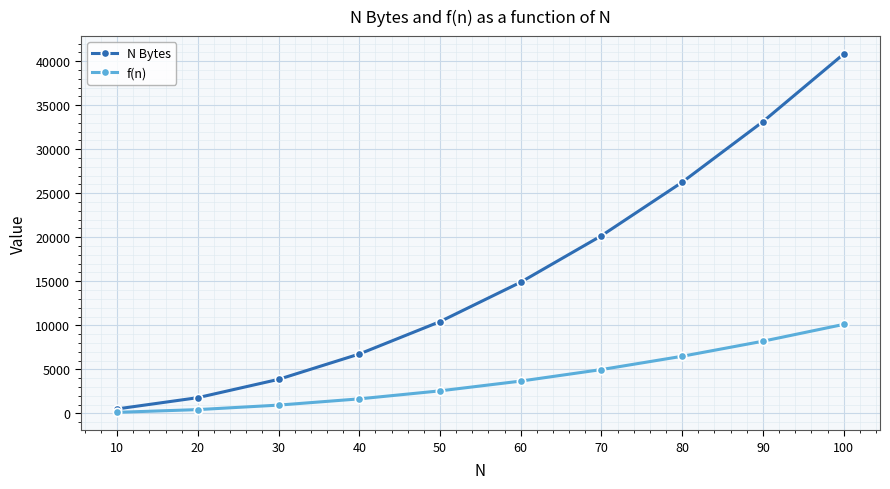

Reading left to right, what are all the values shown in this chart?

N Bytes: 10=500	20=1780	30=3860	40=6740	50=10420	60=14900	70=20180	80=26260	90=33140	100=40820
f(n): 10=114	20=424	30=934	40=1644	50=2554	60=3664	70=4974	80=6484	90=8194	100=10104